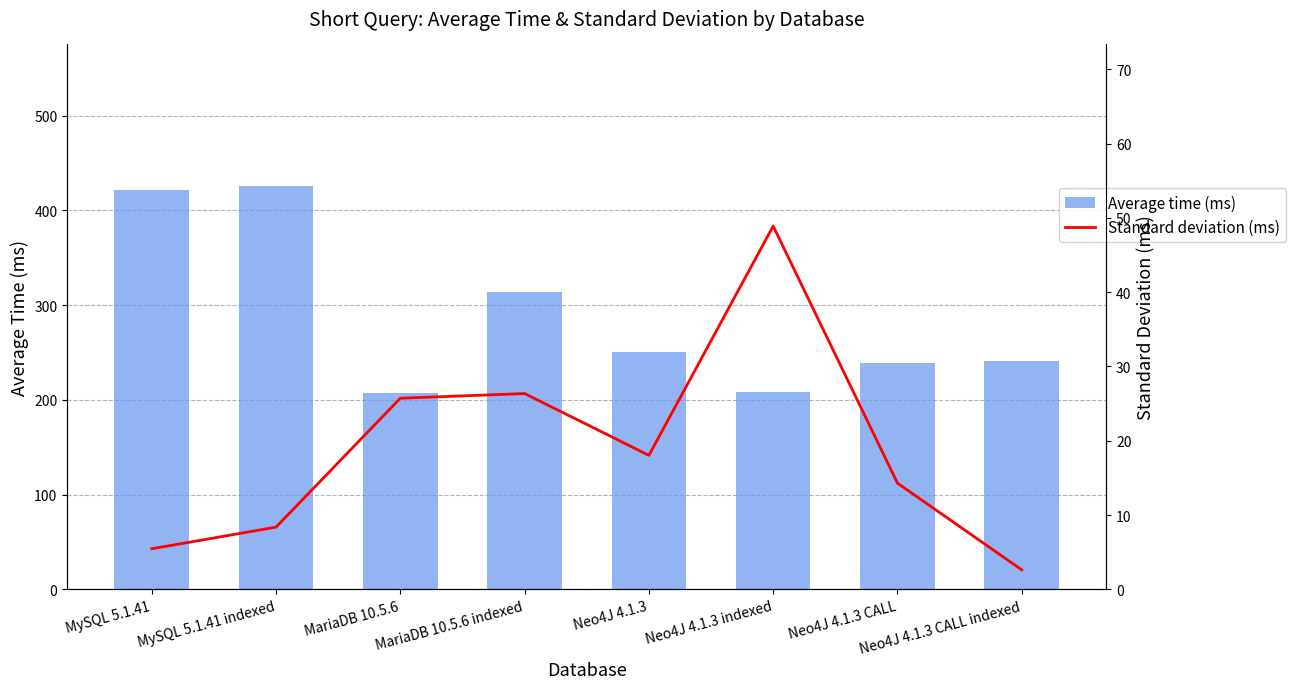

At which label does Standard deviation (ms) reach its minimum?

Neo4J 4.1.3 CALL indexed